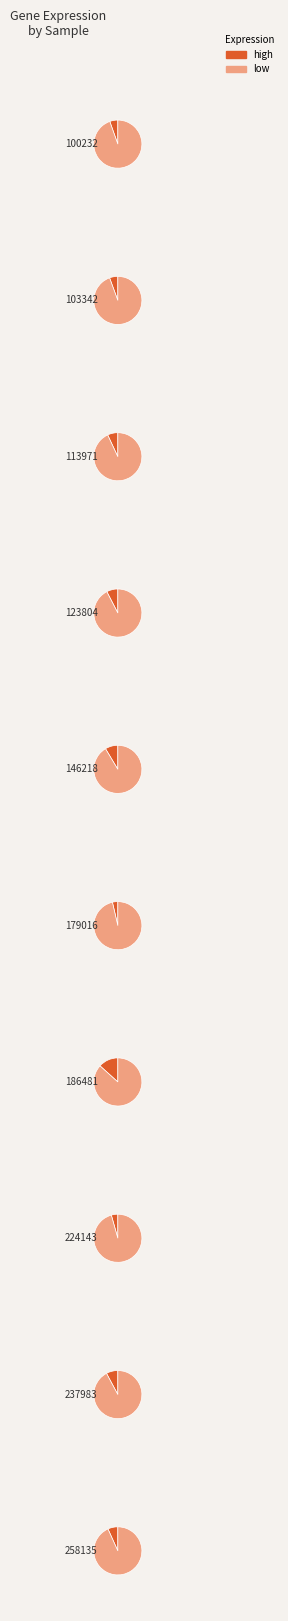

How many slices are in this pie chart?

10